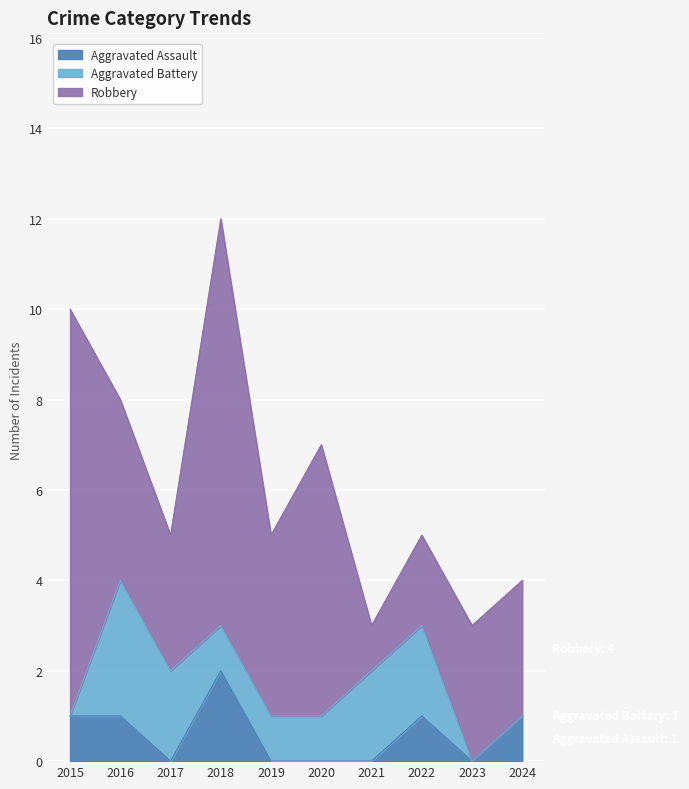

Is it true that Aggravated Assault equals 0 at 2023?

True